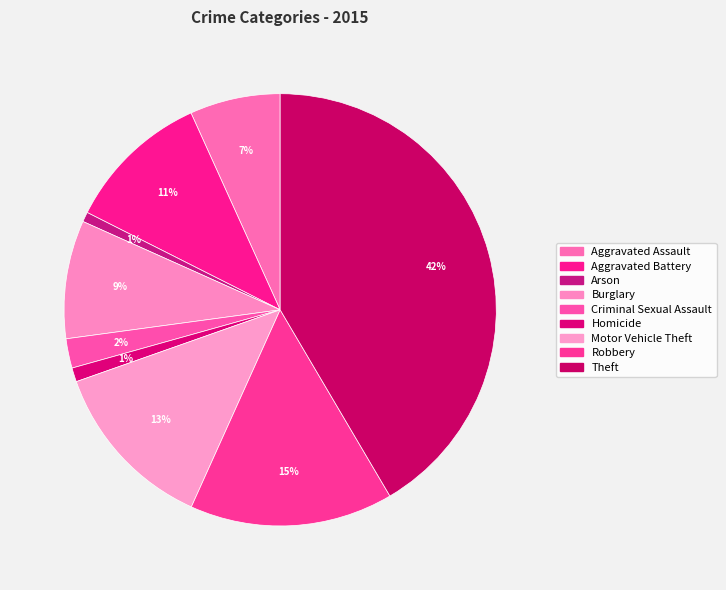

Count the number of slices in the pie.

9